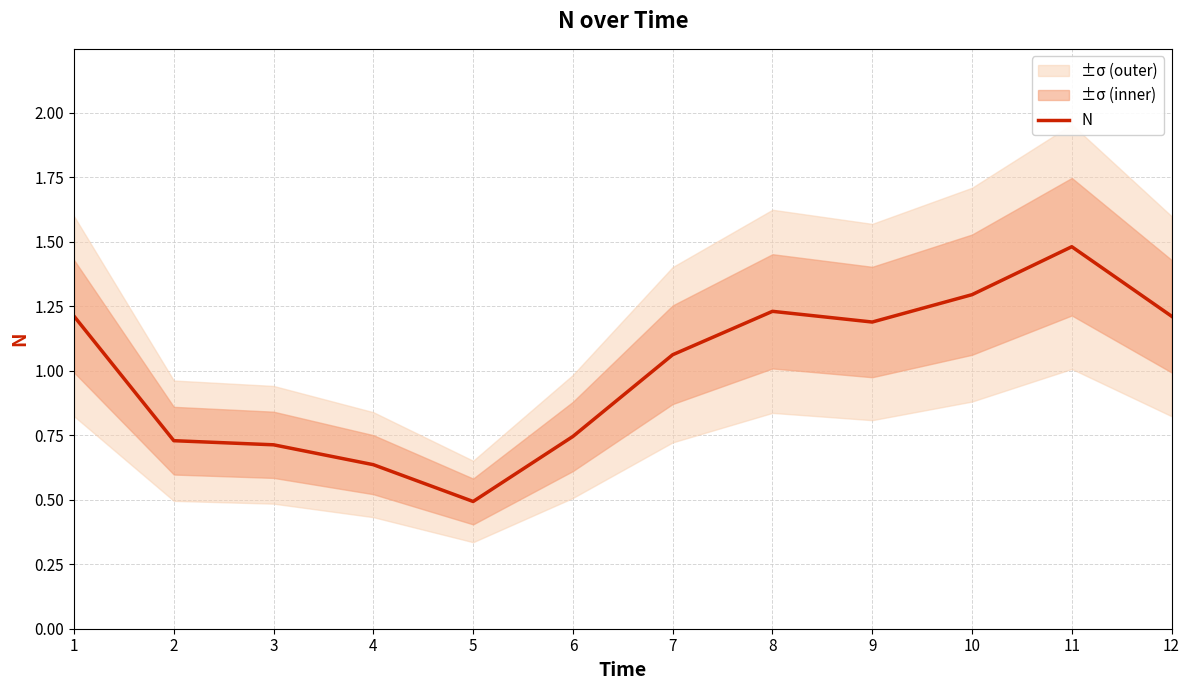

Reading left to right, list all the values displayed in this chart.

1.2	0.7	0.7	0.6	0.5	0.7	1.1	1.2	1.2	1.3	1.5	1.2